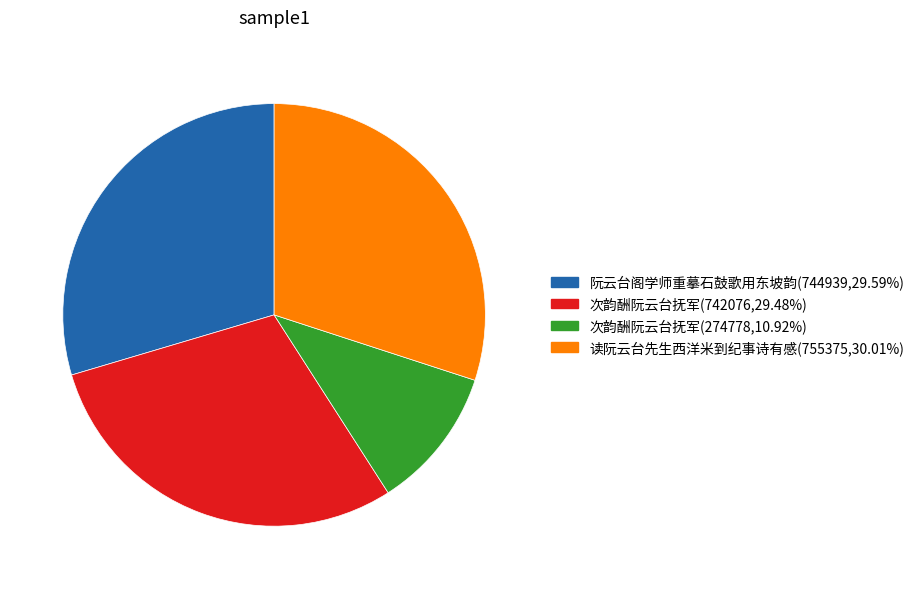

Is there any slice that represents more than half of the pie?

No